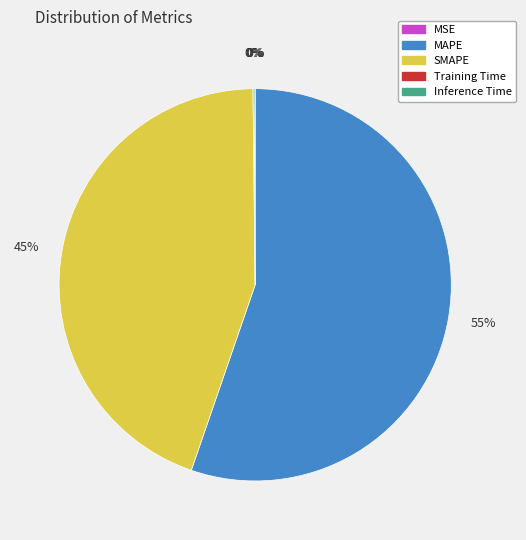

Which slice represents more than half of the pie?

MAPE